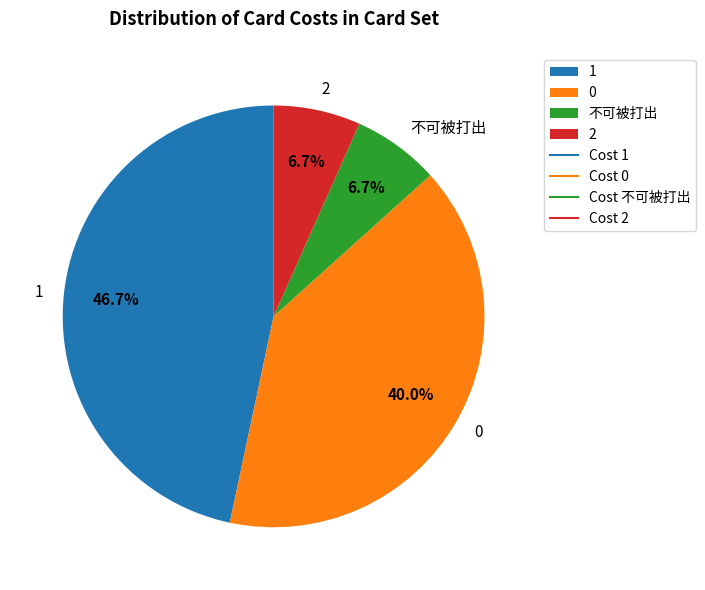

Is there any slice that represents more than half of the pie?

No